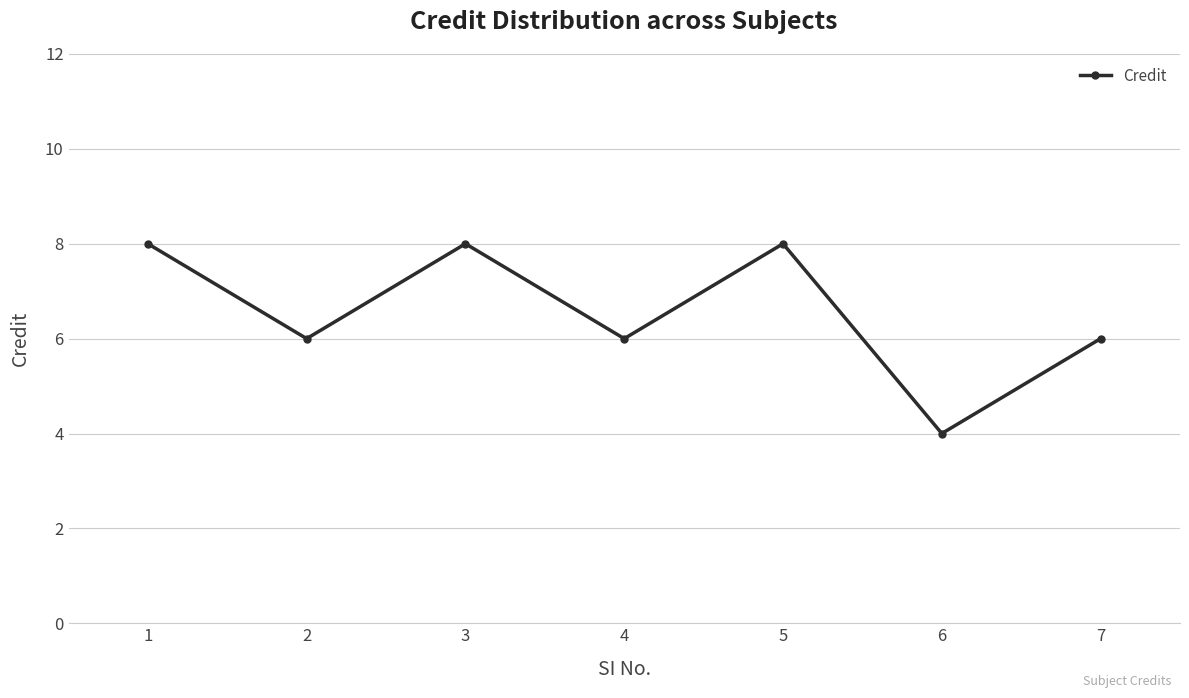

Reading left to right, what are all the values shown in this chart?

1=8	2=6	3=8	4=6	5=8	6=4	7=6